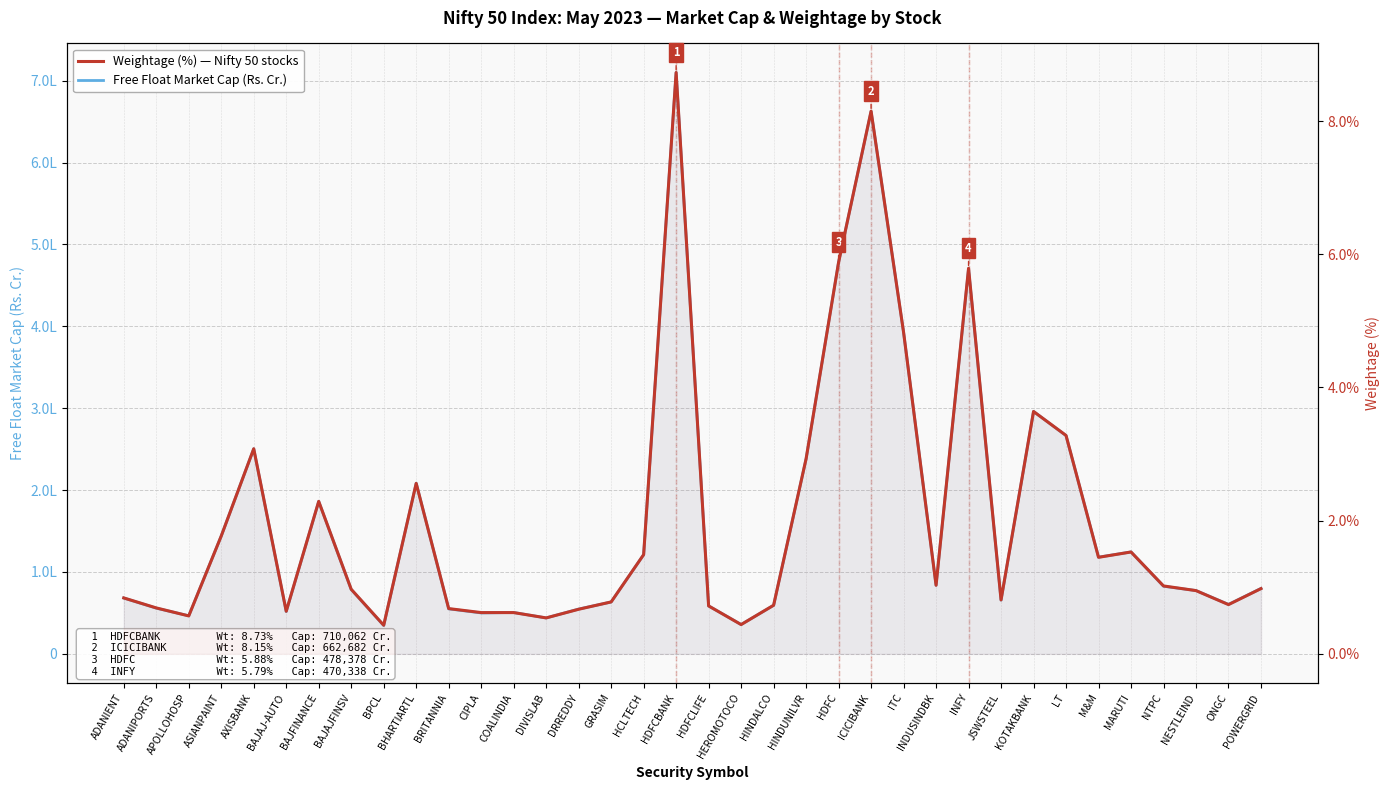

What is the value of the Free Float Market Cap (Rs. Cr.) point at the 36th from the left?

79929.3